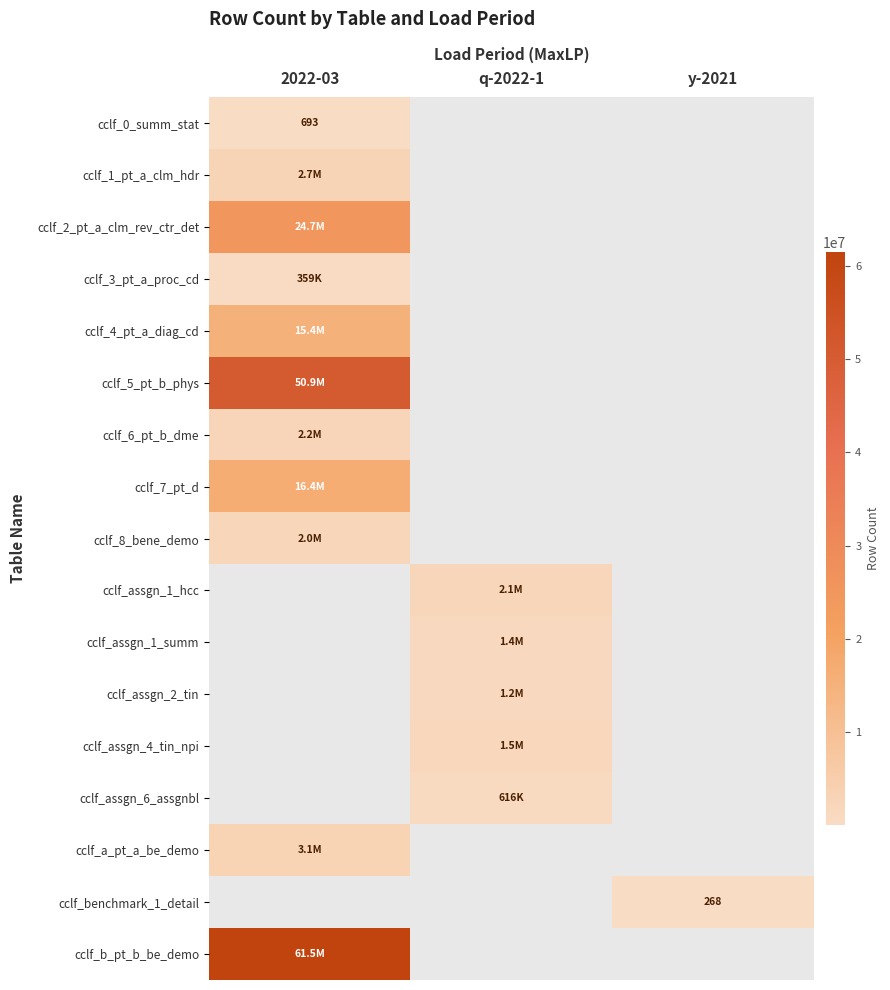

Which has a higher value, q-2022-1 or 2022-03?

2022-03